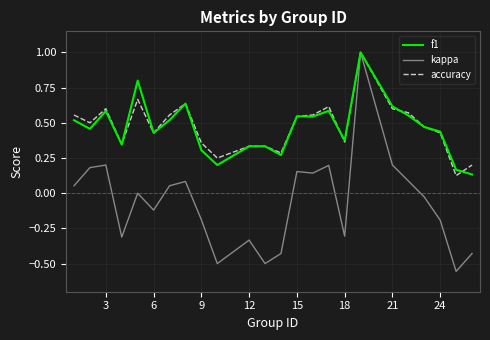

At how many categories does at least one series exceed 0?

24